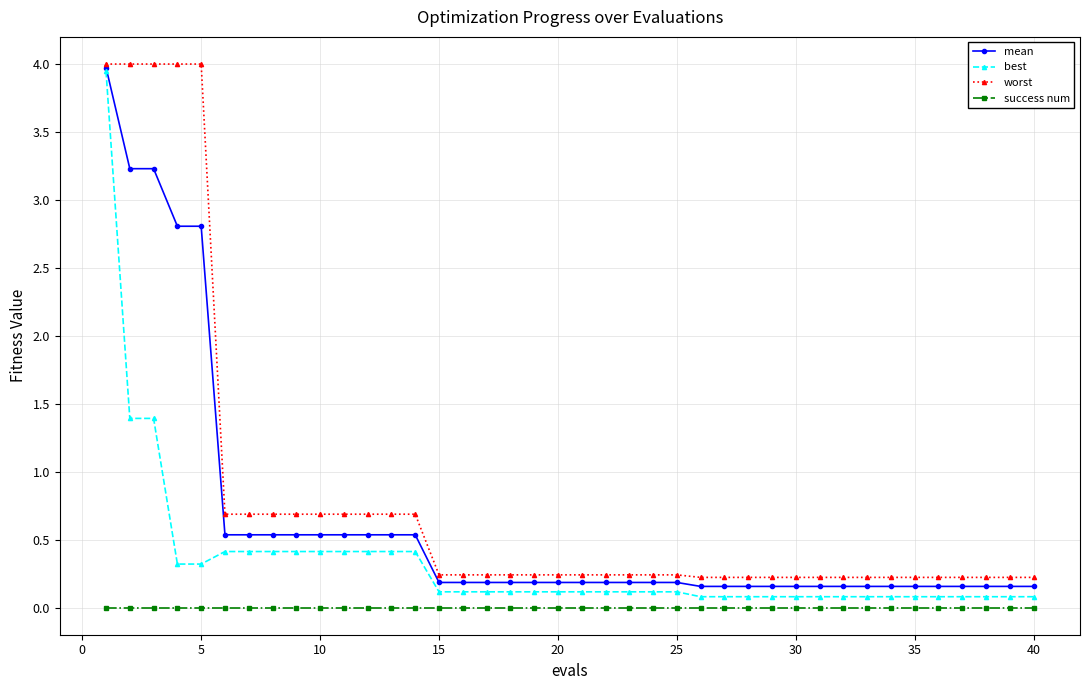

What is the average value of the best series?

0.3